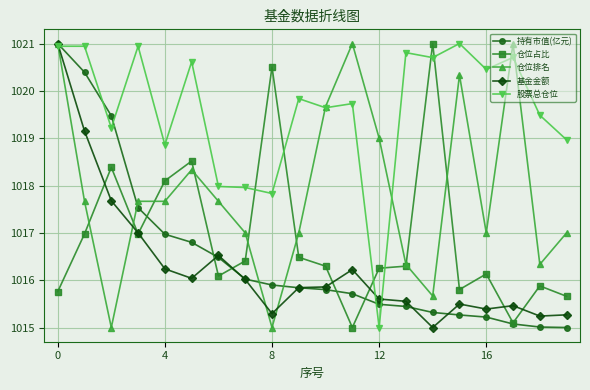

Which series ends up on top after the final intersection of 持有市值(亿元) and 仓位排名?

仓位排名